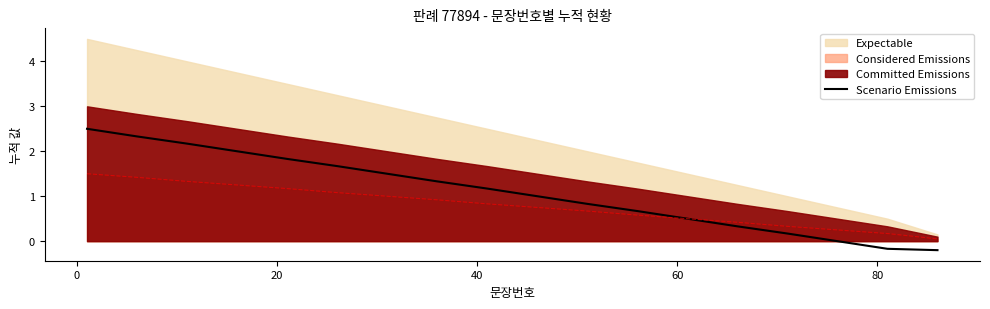

How many negative values are there?

2